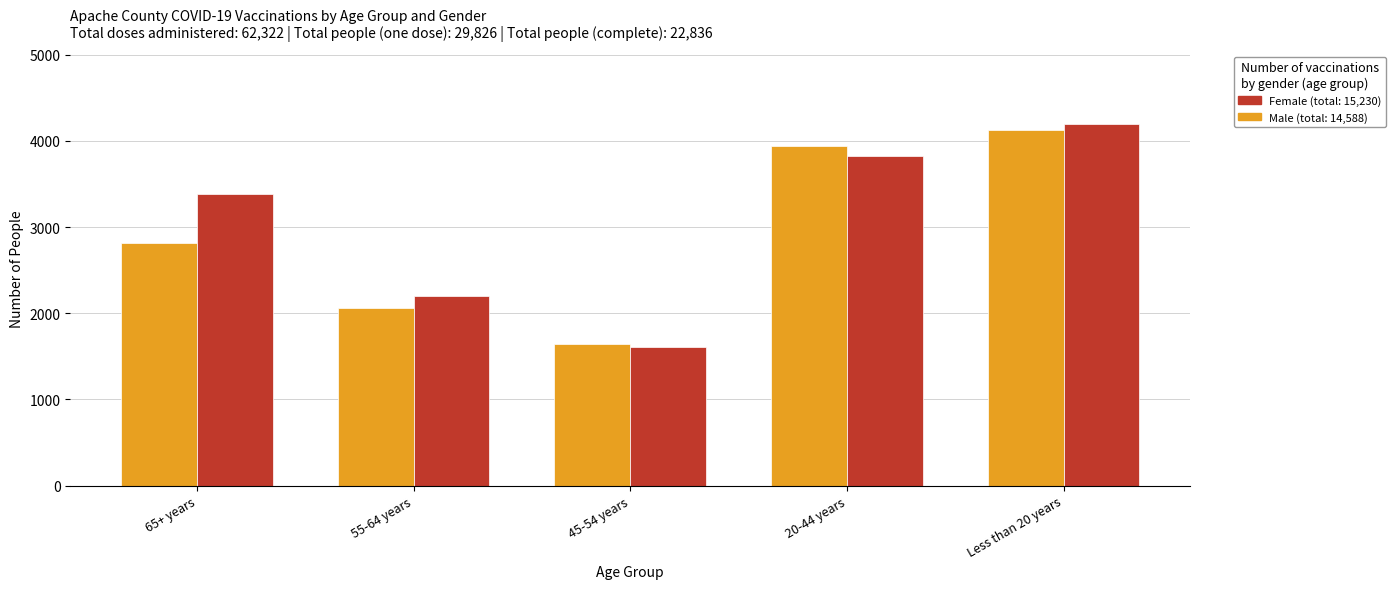

What is the spread (max minus min) of values at 55-64 years?

144